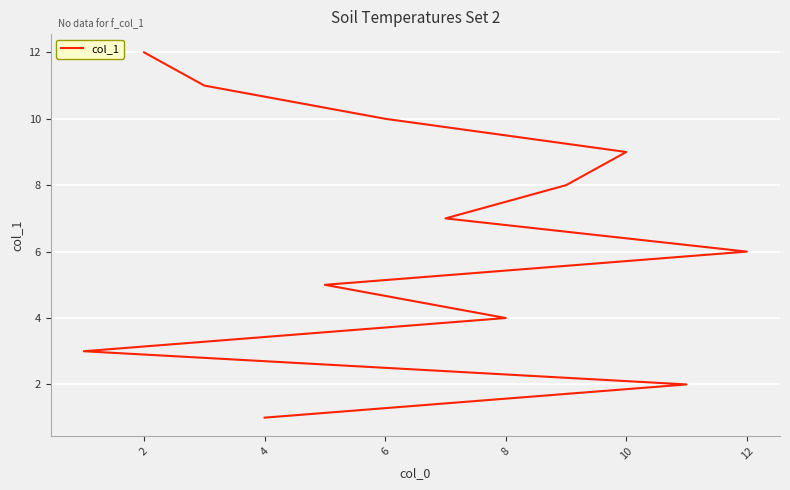

Reading right to left, what are all the values shown in this chart?

12	11	10	9	8	7	6	5	4	3	2	1